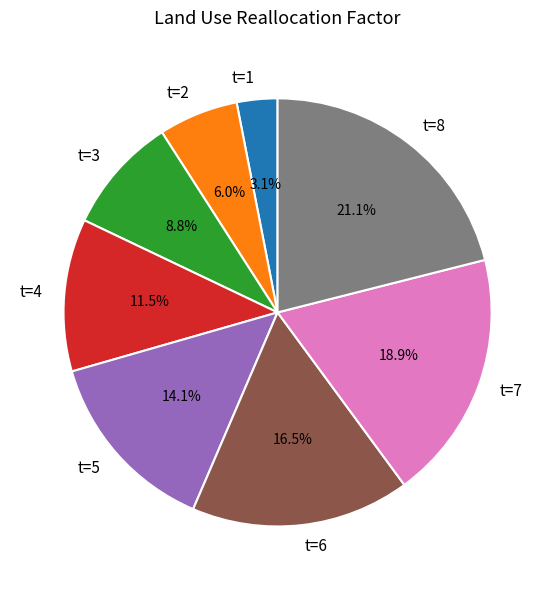

Count the number of slices in the pie.

8